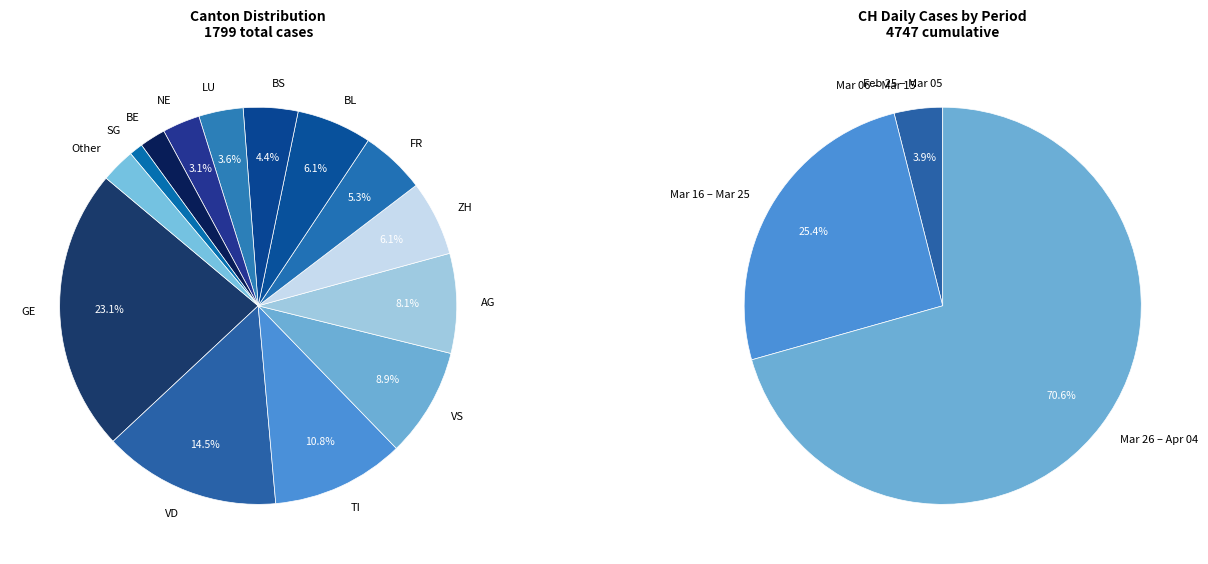

To the nearest percent, what is the combined percentage of 2020-03-09 and 2020-03-28?

6%